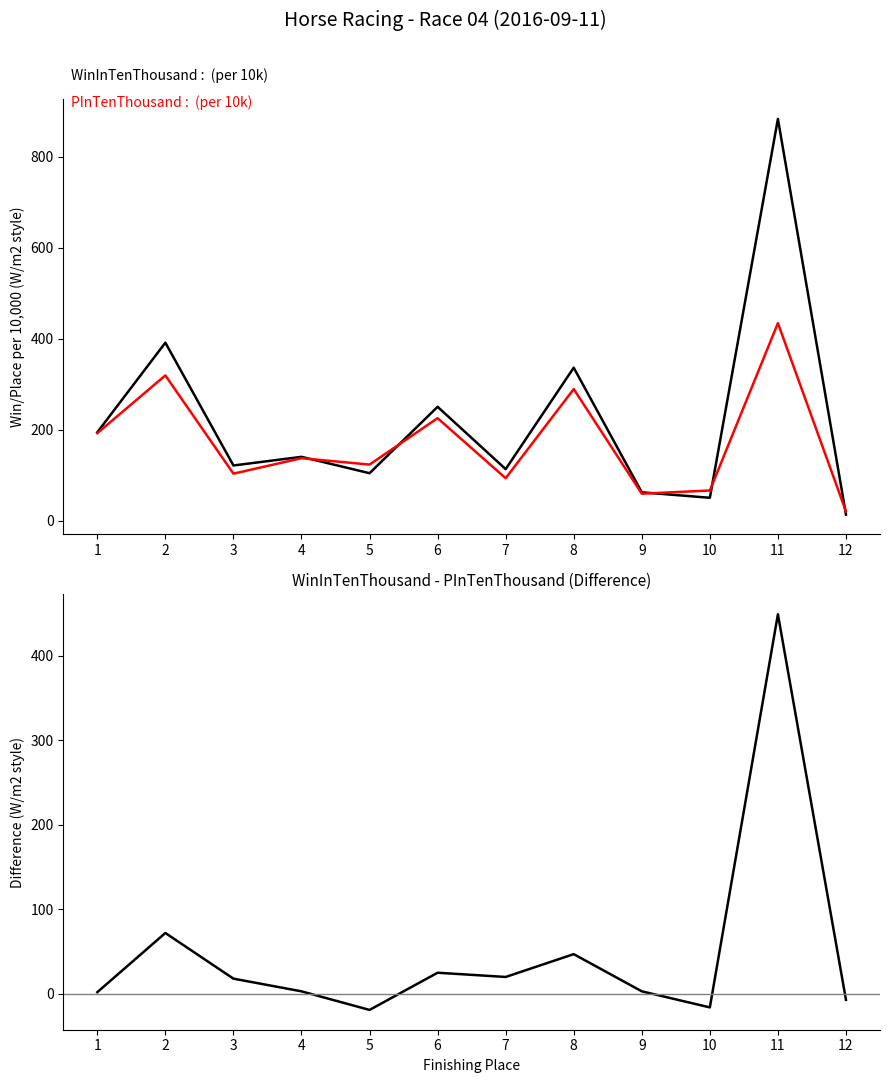

Reading left to right, extract all data points from this chart.

WinInTenThousand: 194	391	121	140	104	250	113	336	62	50	883	13
PInTenThousand: 192	319	103	137	123	225	93	289	59	66	434	20
WinInTenThousand - PInTenThousand: 2	72	18	3	-19	25	20	47	3	-16	449	-7